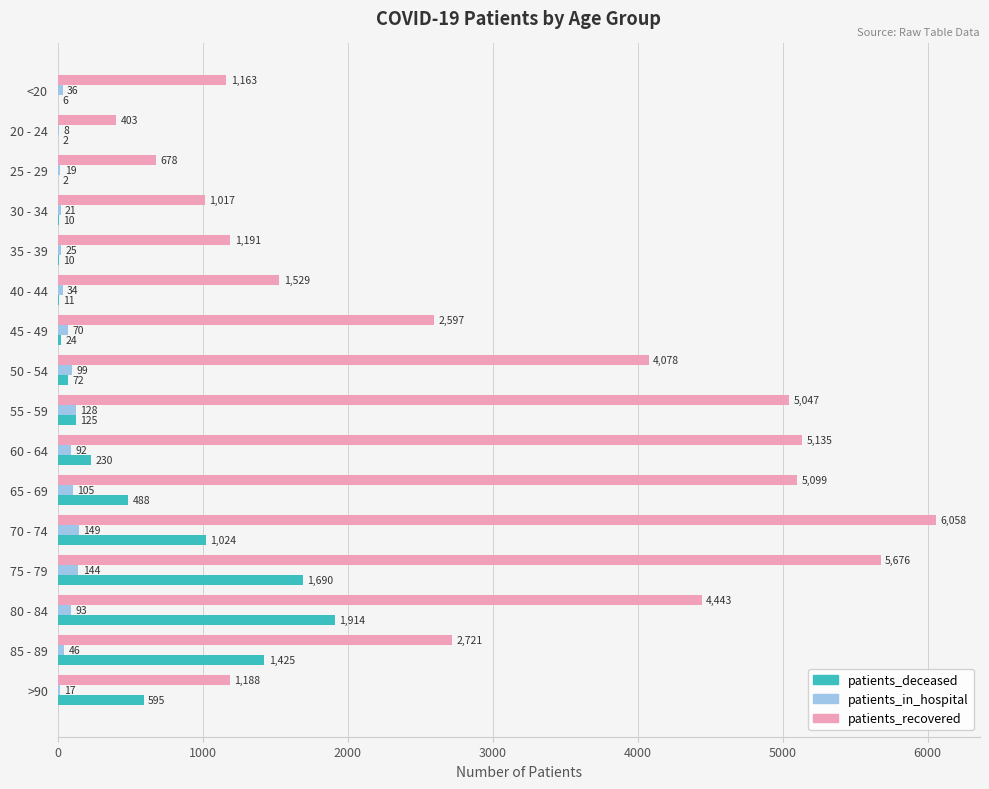

What is the maximum value shown in the chart?

6058